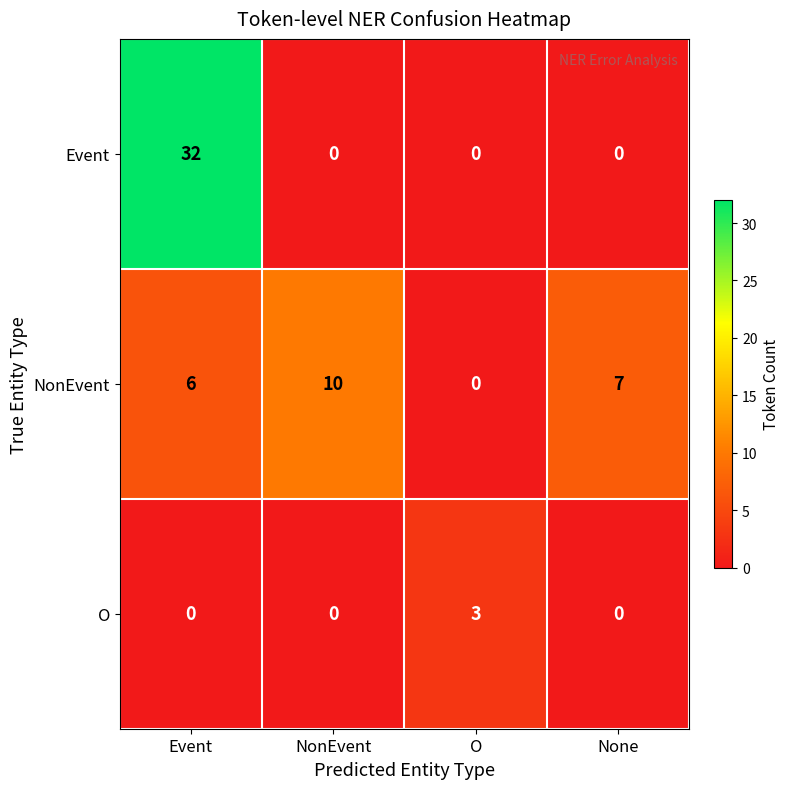

List the series in order of their overall mean, lowest first.

O, NonEvent, Event